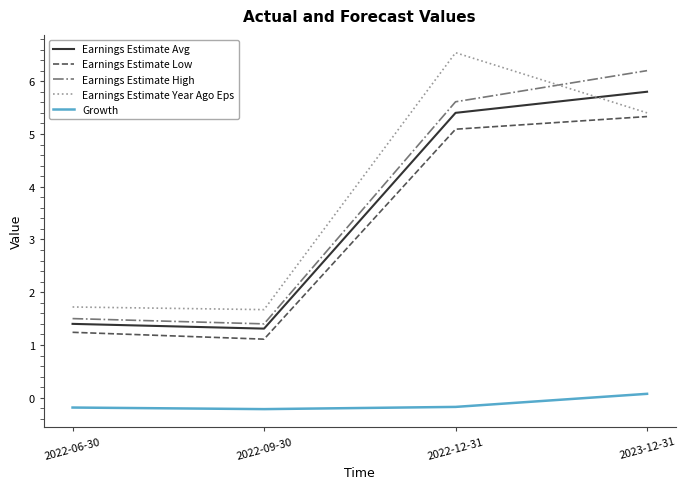

Rank the categories by Earnings Estimate Low value from highest to lowest.

2023-12-31, 2022-12-31, 2022-06-30, 2022-09-30